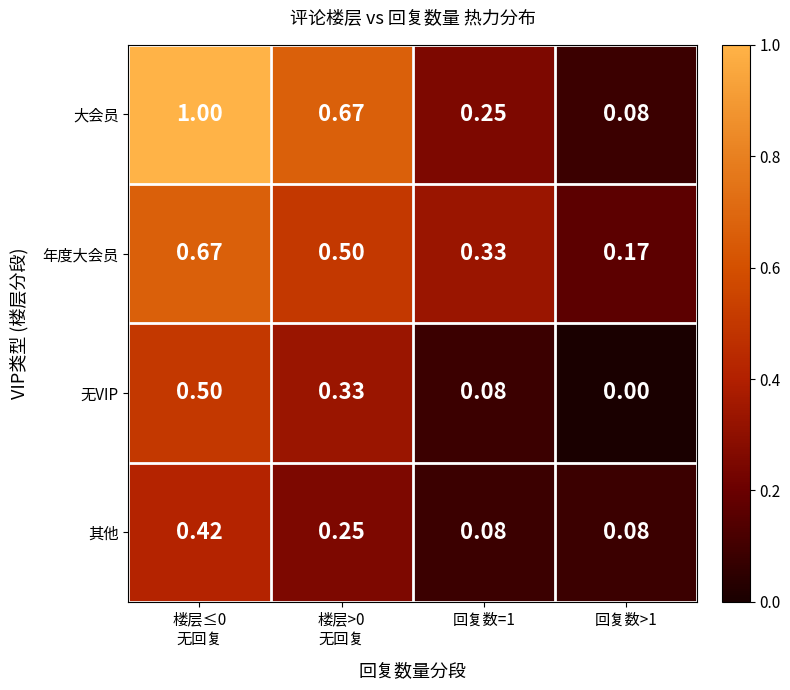

Which series has the widest spread of values?

大会员